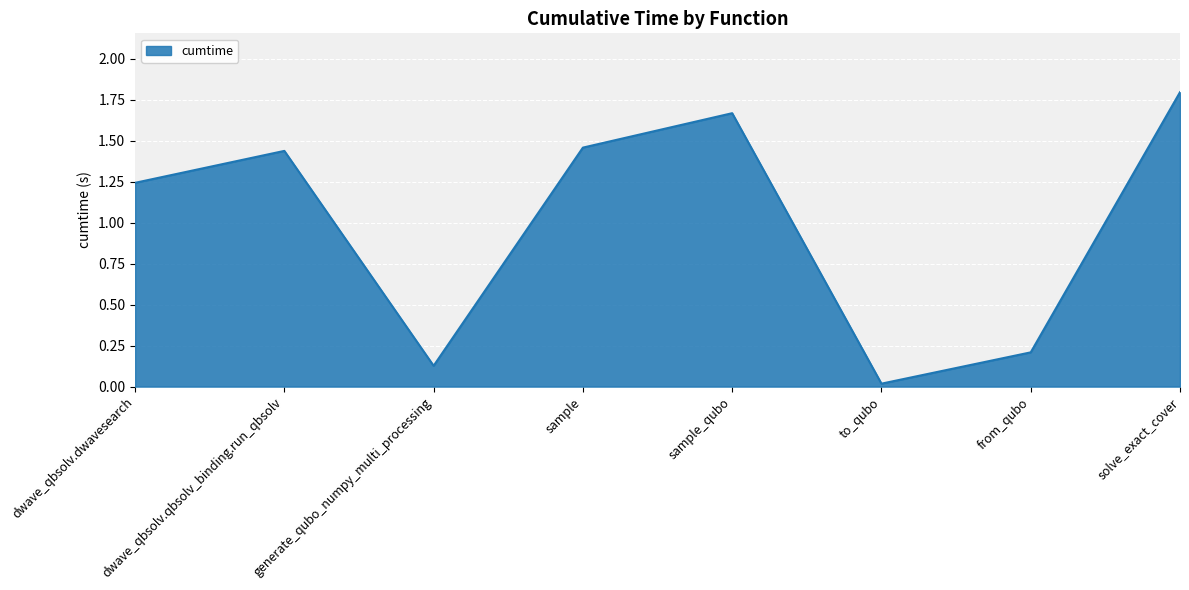

What position from the right is generate_qubo_numpy_multi_processing?

6